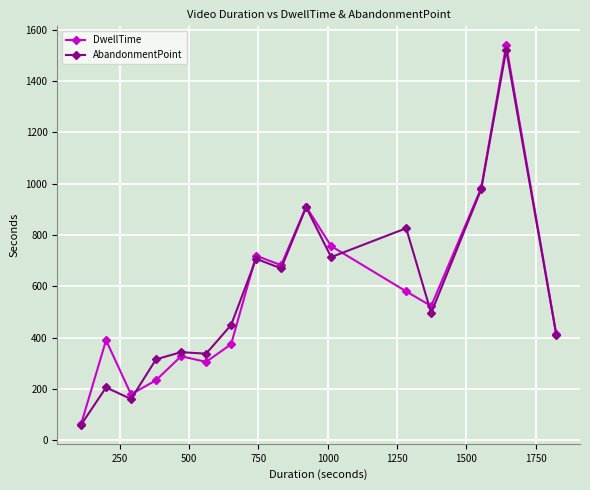

What is the minimum value shown in the chart?

60.0